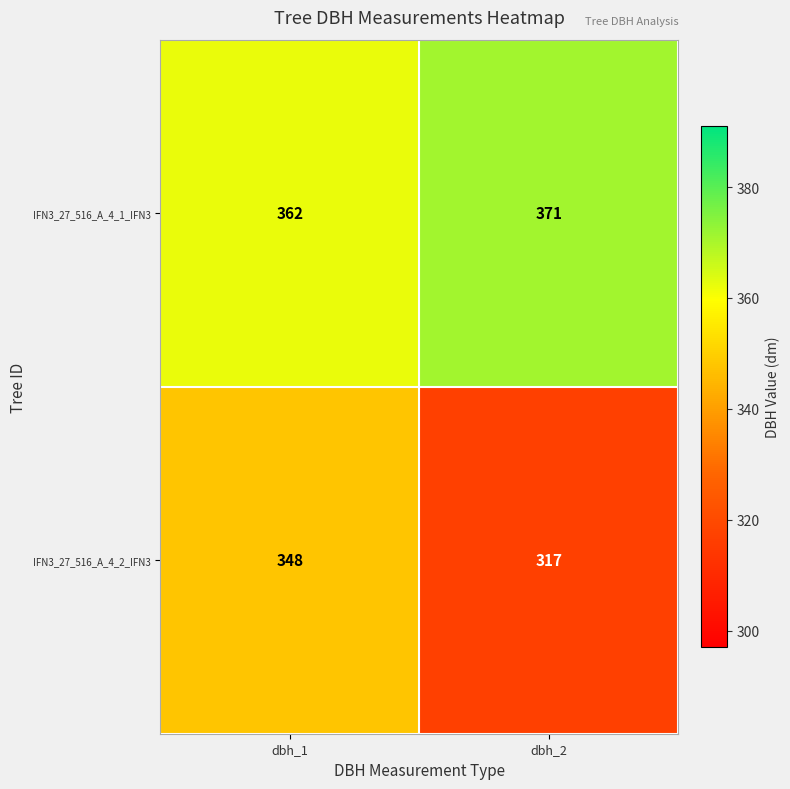

Reading left to right, list all the values displayed in this chart.

IFN3_27_516_A_4_1_IFN3: dbh_1=362	dbh_2=371
IFN3_27_516_A_4_2_IFN3: dbh_1=348	dbh_2=317